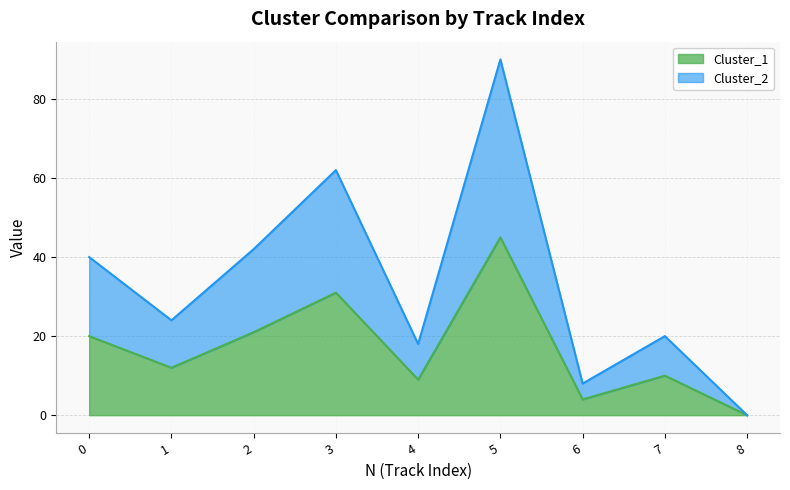

Does the chart display data point markers on the line(s)?

No